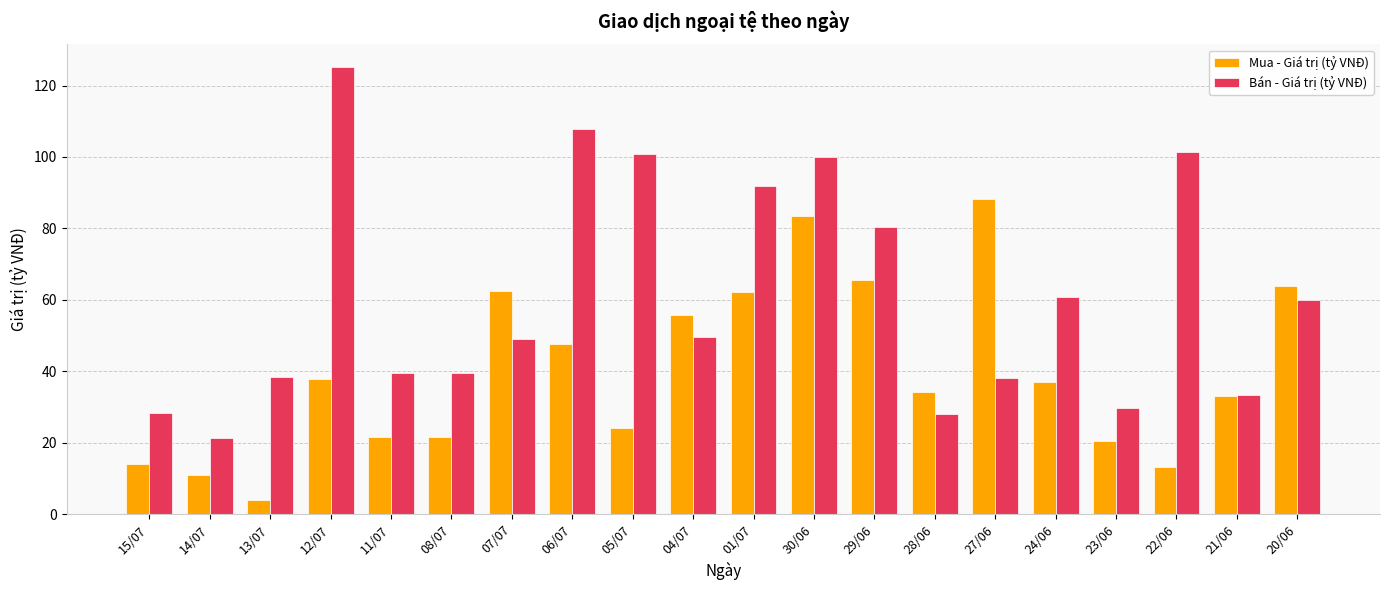

What is the difference between the highest and lowest values at 07/07?

13.5